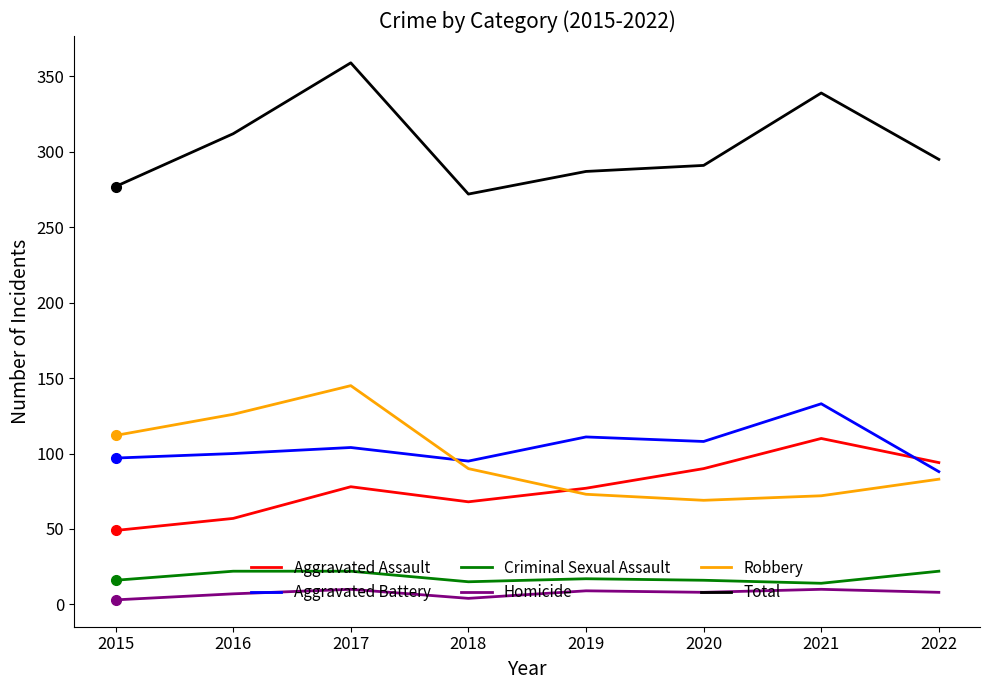

What is the approximate value of Criminal Sexual Assault at 2021?

14